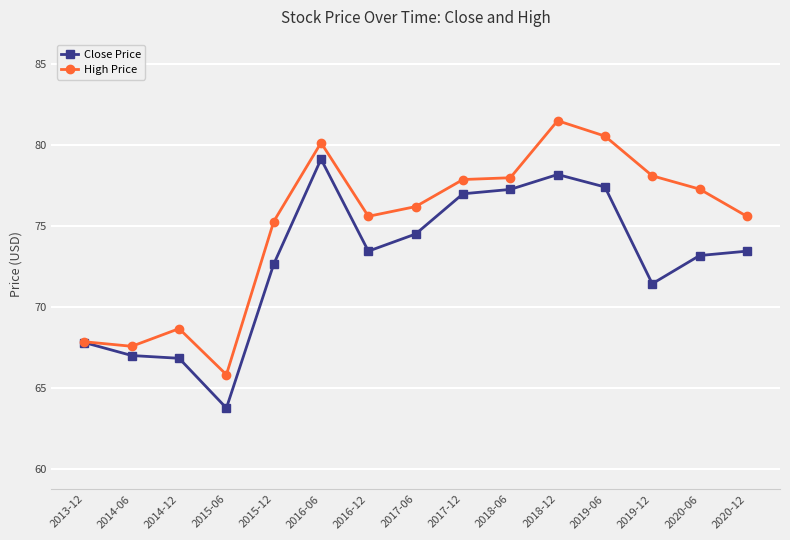

What is the spread (max minus min) of values at 2018-06?

0.7